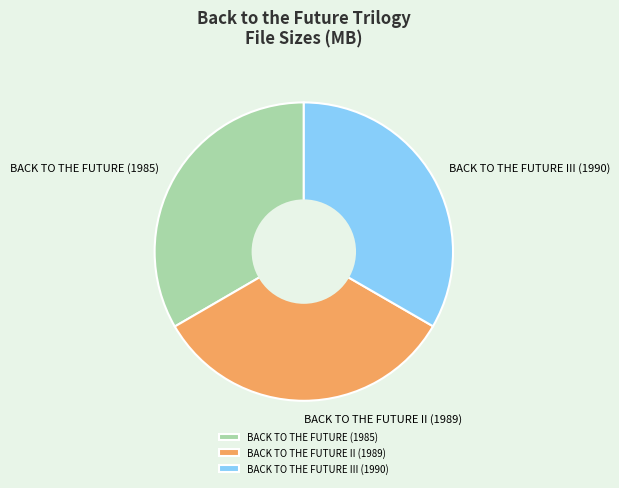

What is the ratio of the value at BACK TO THE FUTURE (1985) to the value at BACK TO THE FUTURE III (1990)?

1.0